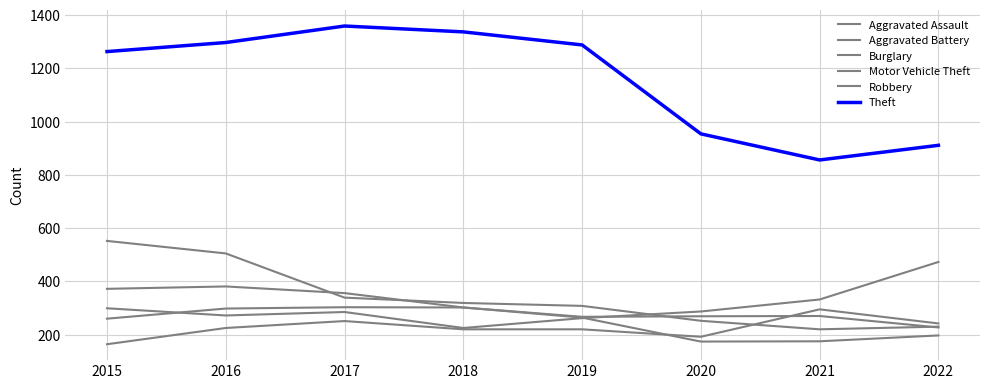

True or false: Motor Vehicle Theft and Theft intersect in this chart.

False